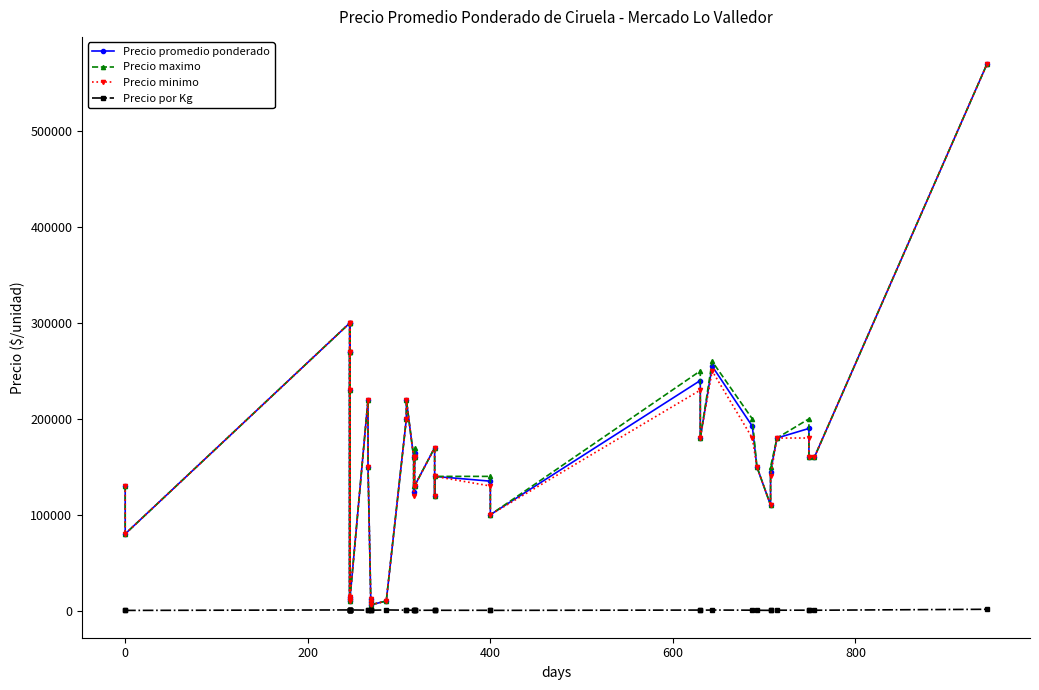

Where does the Precio por Kg series first go above 400?

200